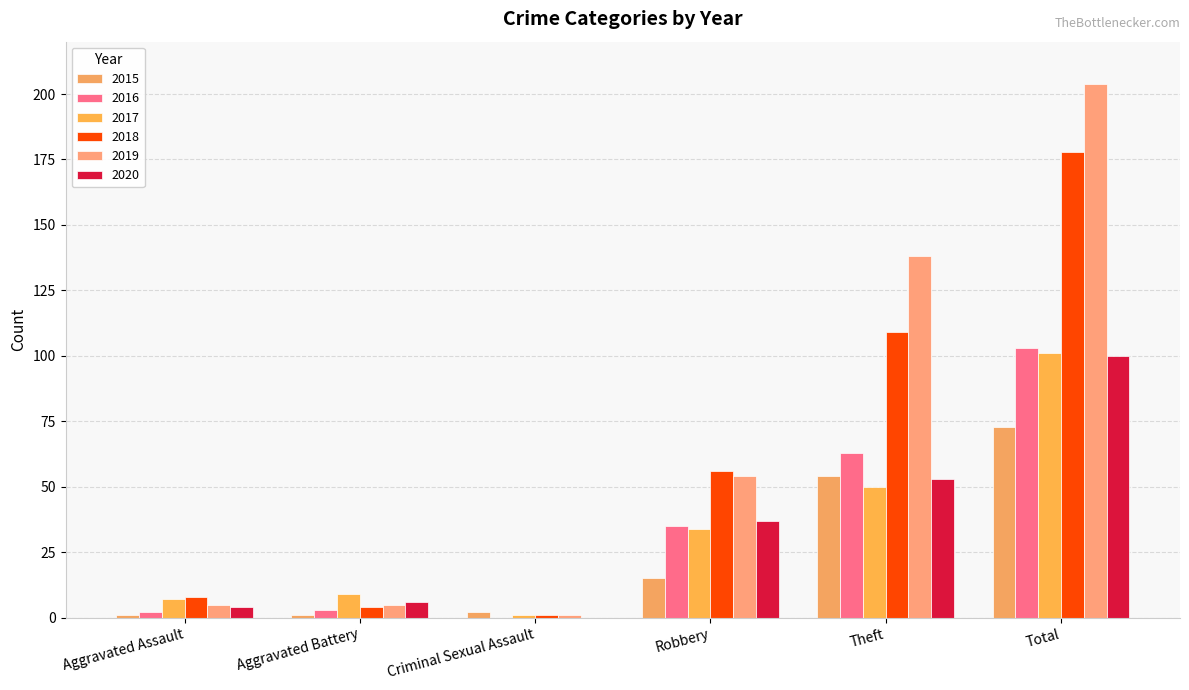

Which series changed the most between Criminal Sexual Assault and Total?

2019